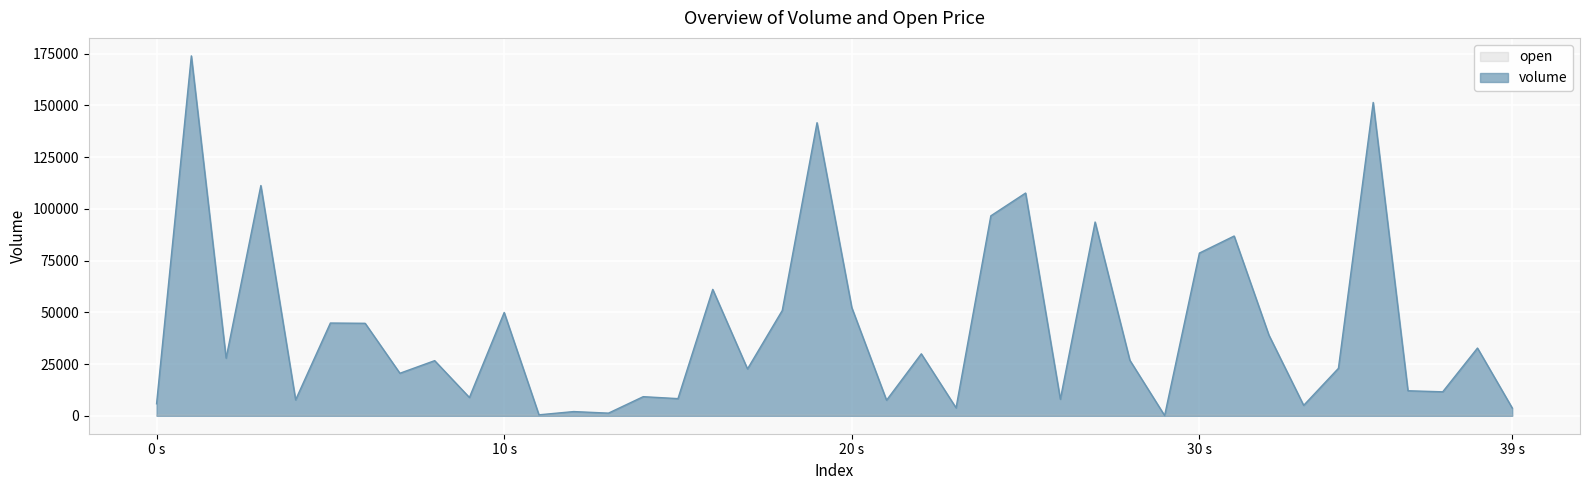

What is the average value of the volume series?

42232.0